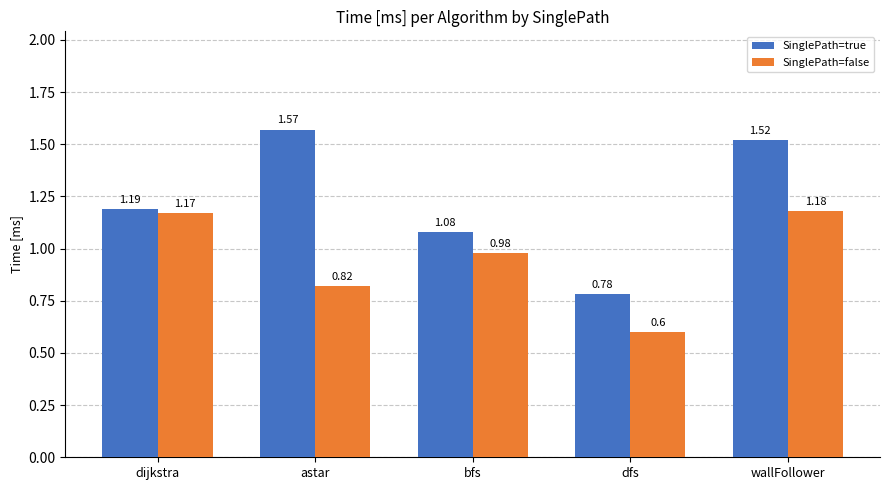

Between dfs and wallFollower, which series saw the biggest shift?

SinglePath=true